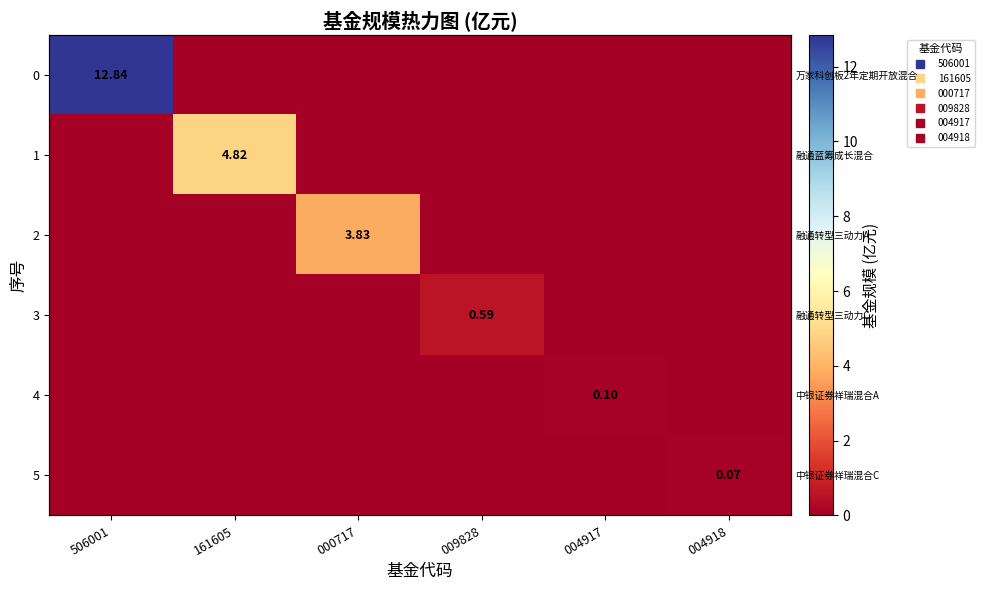

How many values in 5 are above zero?

1